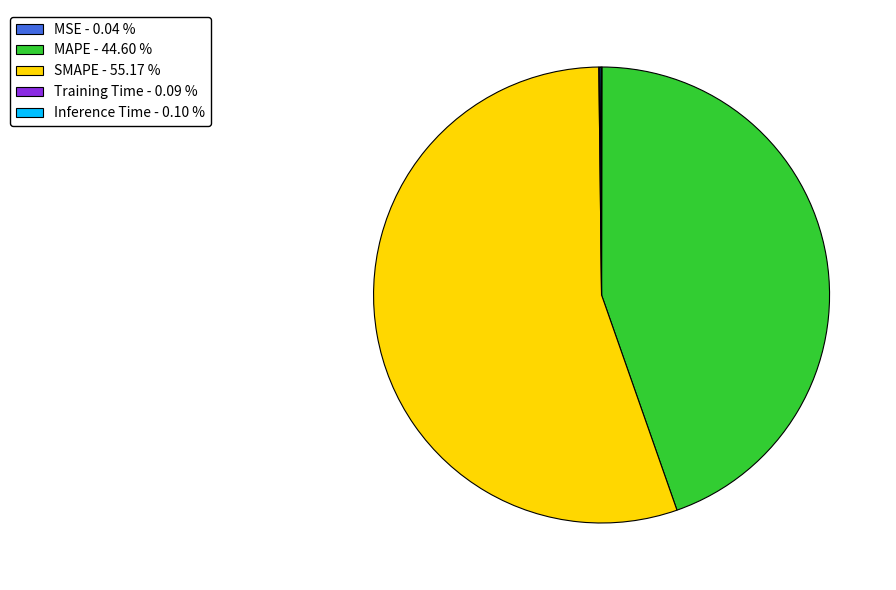

Is there a majority slice in this chart?

Yes